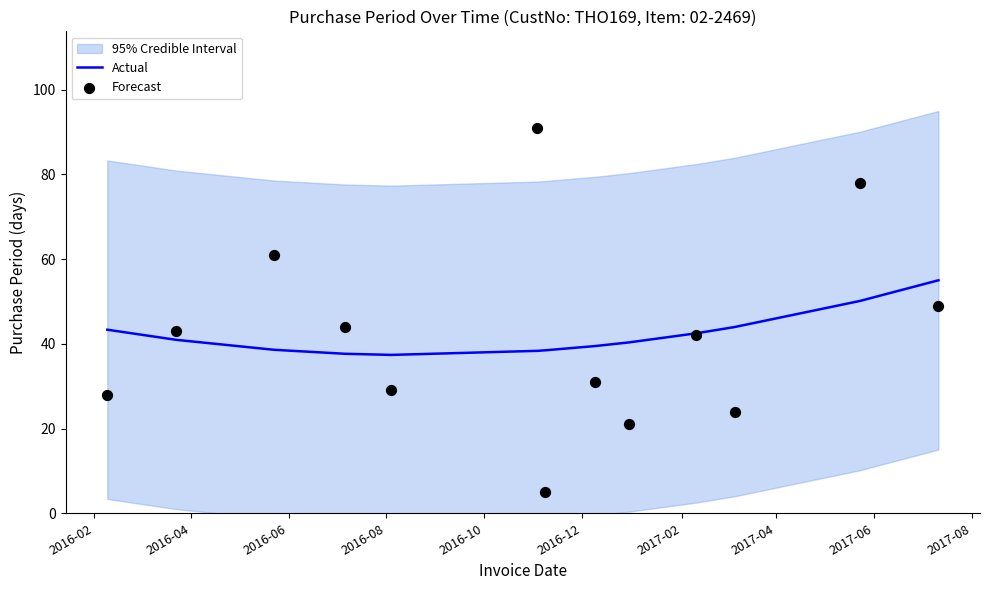

Which series has the largest total across all categories?

Actual